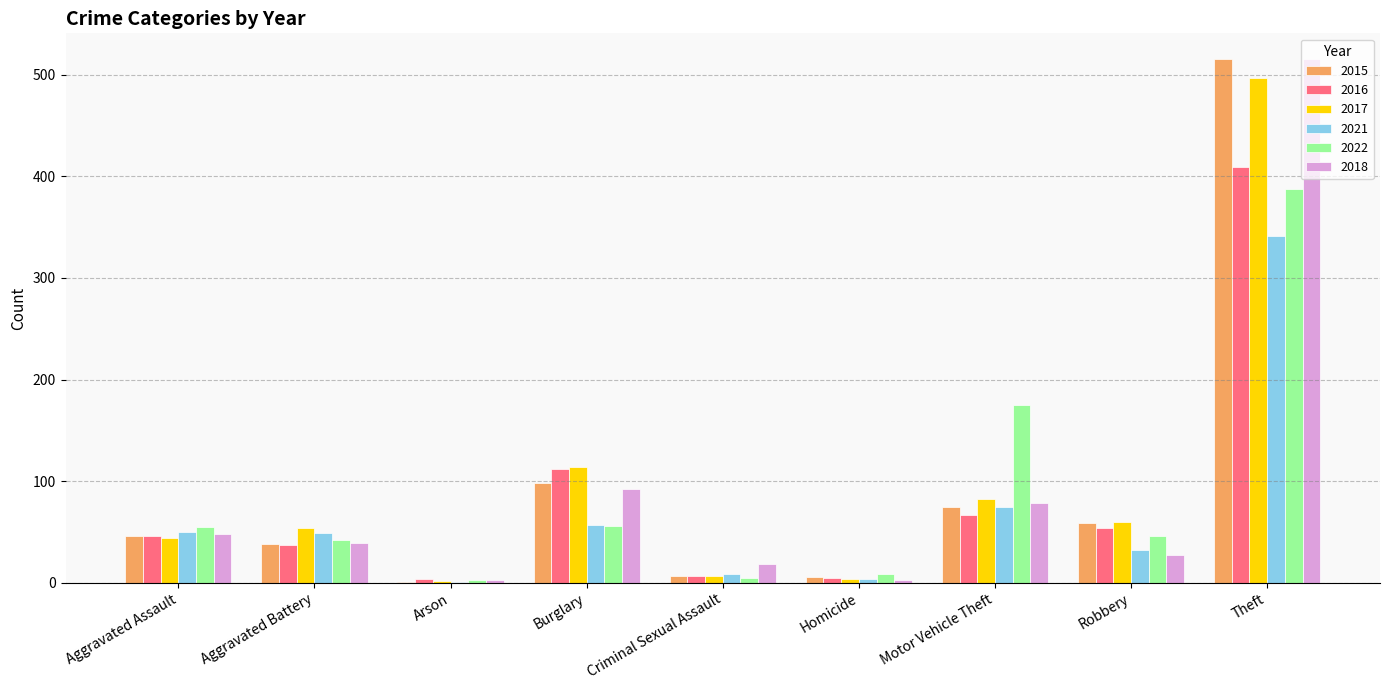

What is the maximum value shown in the chart?

515